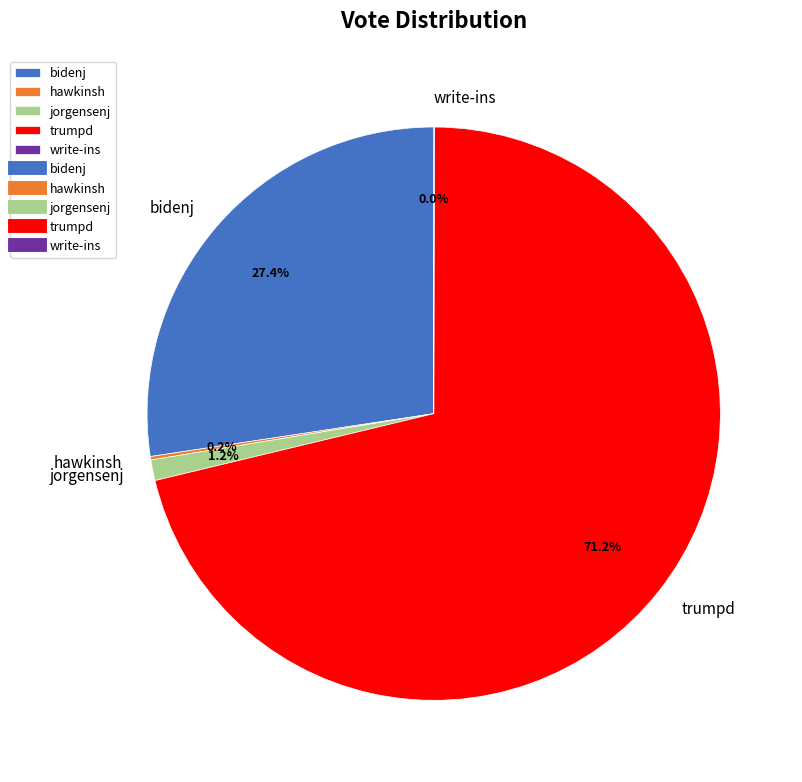

Which slice is the largest?

trumpd